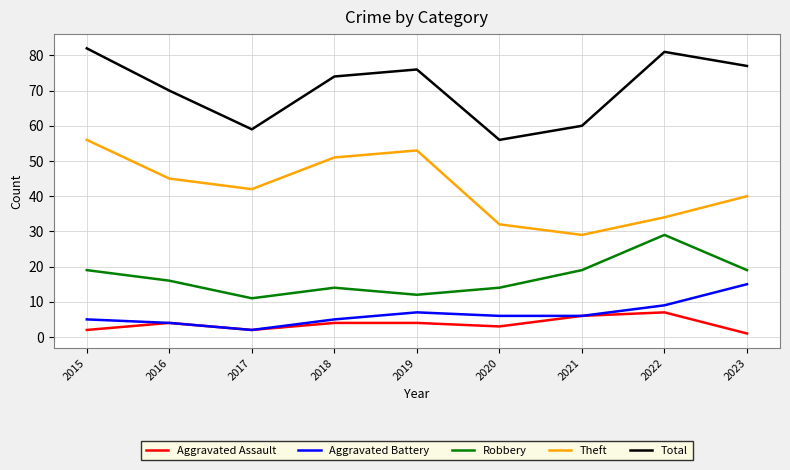

Is the value of Robbery at 2019 greater than the value of Total at 2017?

No